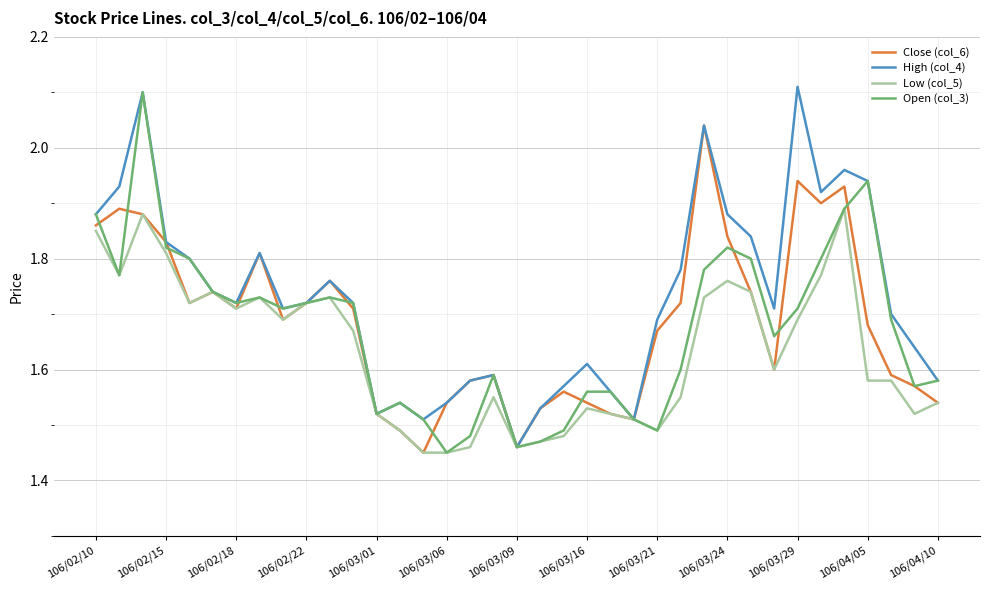

Which series has the largest total across all categories?

High (col_4)